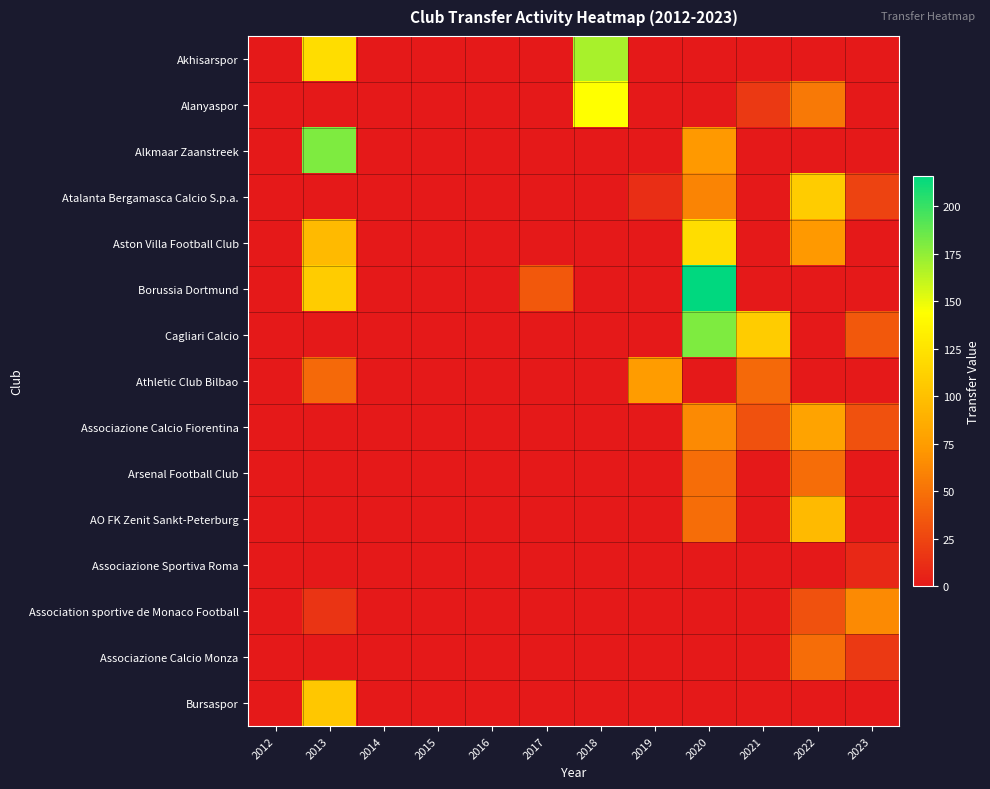

Reading left to right, transcribe all the data shown in this chart.

Akhisarspor: 2012=0	2013=120	2014=0	2015=0	2016=0	2017=0	2018=168	2019=0	2020=0	2021=0	2022=0	2023=0
Alanyaspor: 2012=0	2013=0	2014=0	2015=0	2016=0	2017=0	2018=144	2019=0	2020=0	2021=18	2022=54	2023=0
Alkmaar Zaanstreek: 2012=0	2013=180	2014=0	2015=0	2016=0	2017=0	2018=0	2019=0	2020=72	2021=0	2022=0	2023=0
Atalanta Bergamasca Calcio S.p.a.: 2012=0	2013=0	2014=0	2015=0	2016=0	2017=0	2018=0	2019=12	2020=60	2021=0	2022=108	2023=24
Aston Villa Football Club: 2012=0	2013=96	2014=0	2015=0	2016=0	2017=0	2018=0	2019=0	2020=120	2021=0	2022=72	2023=0
Borussia Dortmund: 2012=0	2013=108	2014=0	2015=0	2016=0	2017=36	2018=0	2019=0	2020=216	2021=0	2022=0	2023=0
Cagliari Calcio: 2012=0	2013=0	2014=0	2015=0	2016=0	2017=0	2018=0	2019=0	2020=180	2021=108	2022=0	2023=36
Athletic Club Bilbao: 2012=0	2013=45	2014=0	2015=0	2016=0	2017=0	2018=0	2019=75	2020=0	2021=45	2022=0	2023=0
Associazione Calcio Fiorentina: 2012=0	2013=0	2014=0	2015=0	2016=0	2017=0	2018=0	2019=0	2020=64	2021=32	2022=80	2023=32
Arsenal Football Club: 2012=0	2013=0	2014=0	2015=0	2016=0	2017=0	2018=0	2019=0	2020=48	2021=0	2022=48	2023=0
AO FK Zenit Sankt-Peterburg: 2012=0	2013=0	2014=0	2015=0	2016=0	2017=0	2018=0	2019=0	2020=48	2021=0	2022=96	2023=0
Associazione Sportiva Roma: 2012=0	2013=0	2014=0	2015=0	2016=0	2017=0	2018=0	2019=0	2020=0	2021=0	2022=0	2023=9
Association sportive de Monaco Football: 2012=0	2013=16	2014=0	2015=0	2016=0	2017=0	2018=0	2019=0	2020=0	2021=0	2022=32	2023=64
Associazione Calcio Monza: 2012=0	2013=0	2014=0	2015=0	2016=0	2017=0	2018=0	2019=0	2020=0	2021=0	2022=48	2023=18
Bursaspor: 2012=0	2013=105	2014=0	2015=0	2016=0	2017=0	2018=0	2019=0	2020=0	2021=0	2022=0	2023=0